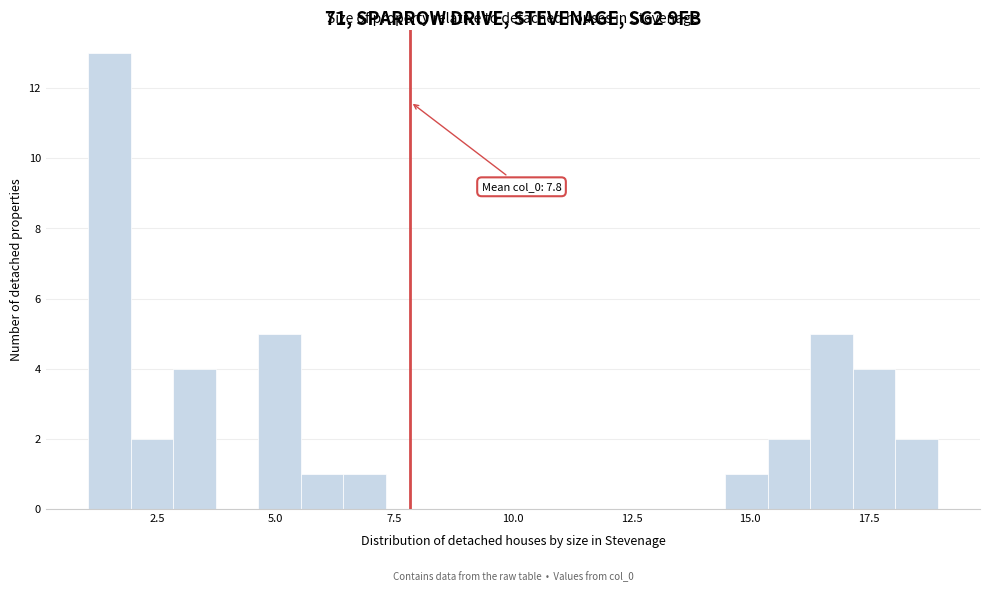

Read against the x-axis, roughly where is the centre of the tallest bar?

1.5